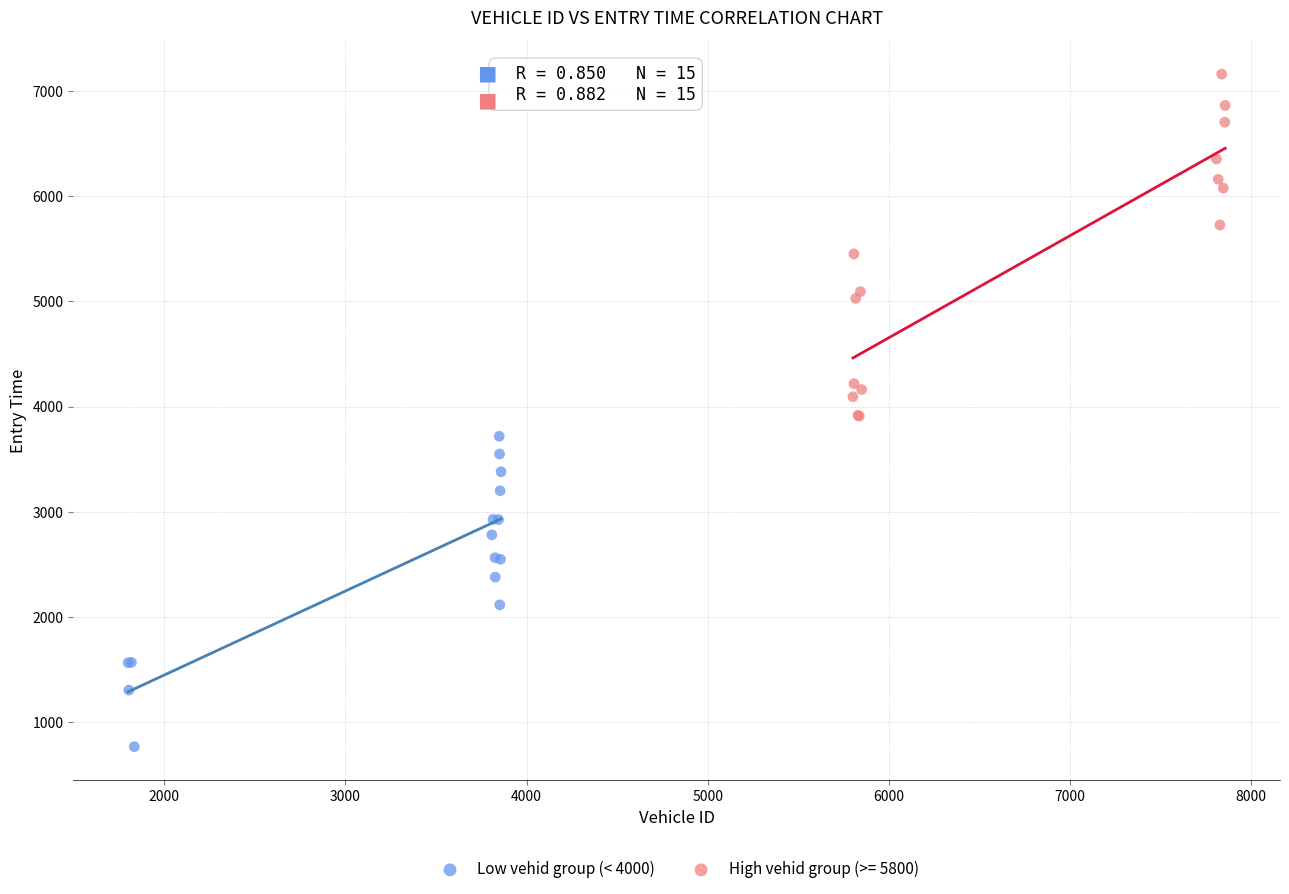

Which series reaches the maximum Y coordinate?

High vehid group (>= 5800)